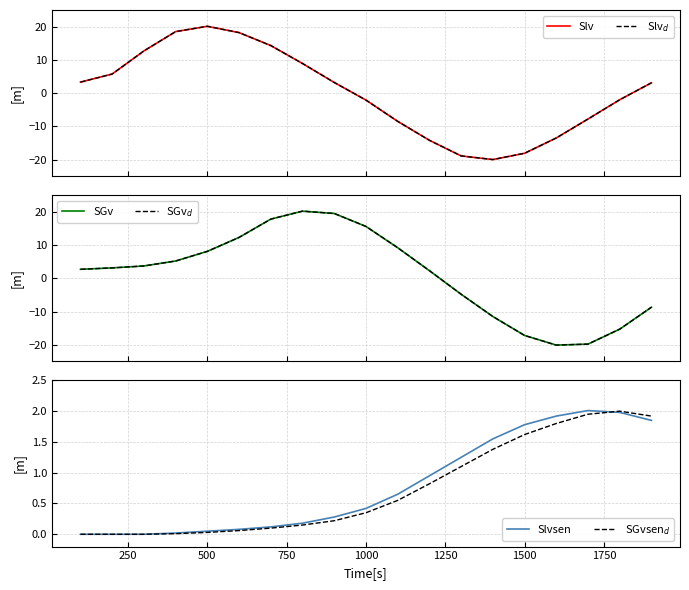

Reading left to right, transcribe all the data shown in this chart.

Slv: 3.3	5.7	12.7	18.5	20.1	18.2	14.3	8.9	3.2	-2.1	-8.5	-14.2	-18.9	-20.0	-18.1	-13.5	-7.8	-2.0	3.1
Slv$_d$: 3.3	5.7	12.7	18.5	20.1	18.2	14.3	8.9	3.2	-2.1	-8.5	-14.2	-18.9	-20.0	-18.1	-13.5	-7.8	-2.0	3.1
SGv: 2.7	3.1	3.7	5.2	8.1	12.3	17.8	20.2	19.5	15.6	9.2	2.3	-4.8	-11.5	-17.2	-20.1	-19.8	-15.3	-8.7
SGv$_d$: 2.7	3.1	3.7	5.2	8.1	12.3	17.8	20.2	19.5	15.6	9.2	2.3	-4.8	-11.5	-17.2	-20.1	-19.8	-15.3	-8.7
Slvsen: 0.0	0.0	0.0	0.0	0.1	0.1	0.1	0.2	0.3	0.4	0.7	0.9	1.2	1.6	1.8	1.9	2.0	2.0	1.9
SGvsen$_d$: 0.0	0.0	0.0	0.0	0.0	0.1	0.1	0.1	0.2	0.3	0.6	0.8	1.1	1.4	1.6	1.8	1.9	2.0	1.9